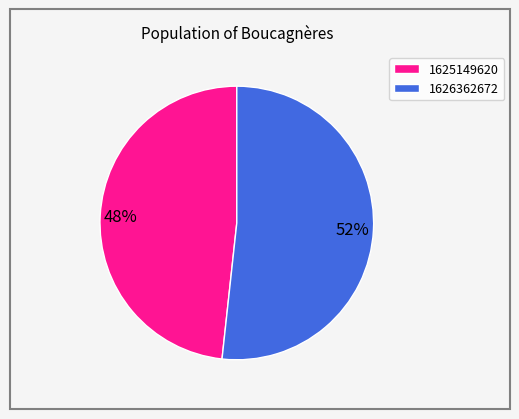

Is the sum of 1626362672 and 1625149620 greater than half?

Yes